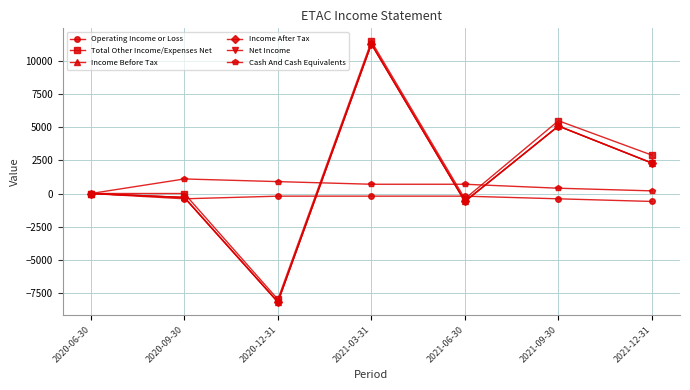

What is the lowest value of the Net Income series?

-8200